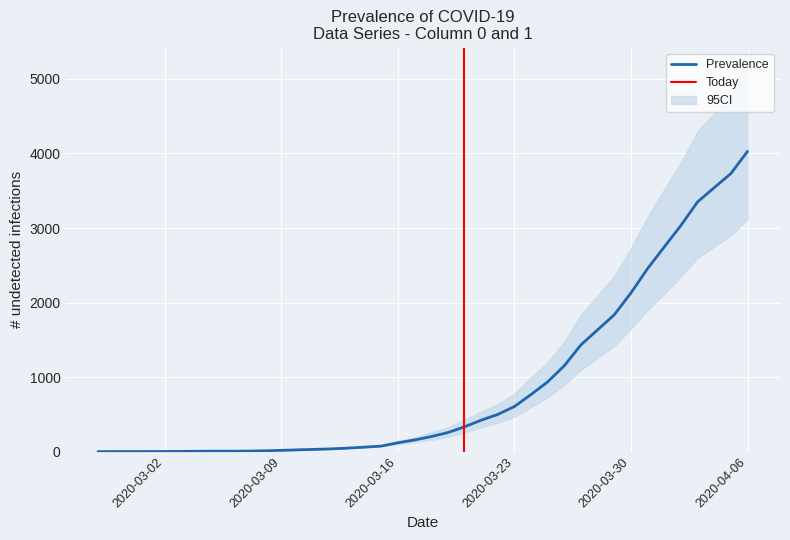

What is the label of the 18th point from the right?

2020-03-20